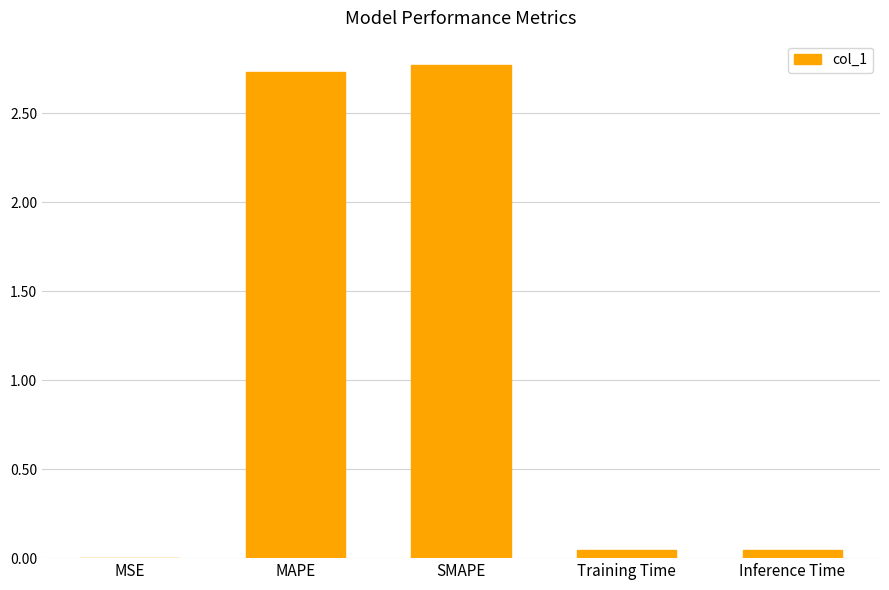

What is the sum of all values?

5.6